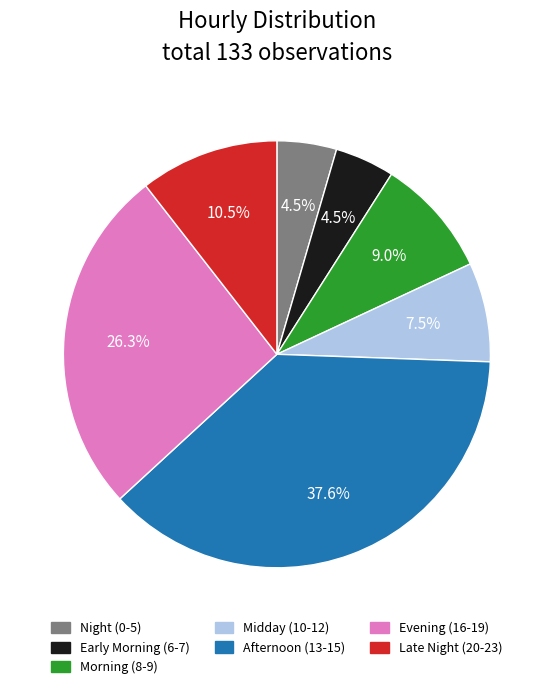

Is there any slice that represents more than half of the pie?

No